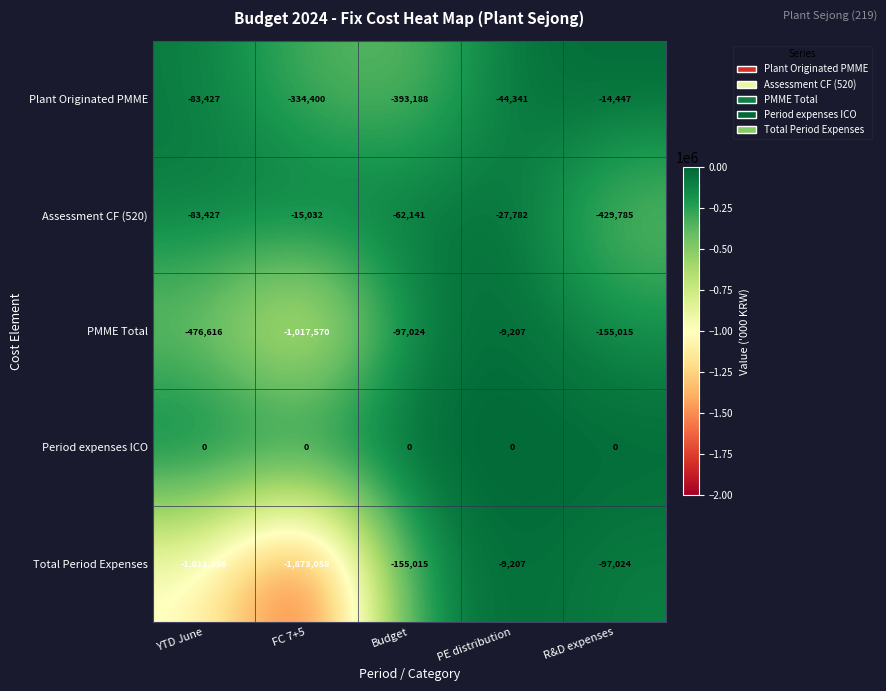

Reading right to left, what are all the values shown in this chart?

Plant Originated PMME: R&D expenses=-14447	PE distribution=-44341	Budget=-393188	FC 7+5=-334400	YTD June=-83427
Assessment CF (520): R&D expenses=-429785	PE distribution=-27782	Budget=-62141	FC 7+5=-15032	YTD June=-83427
PMME Total: R&D expenses=-155015	PE distribution=-9207	Budget=-97024	FC 7+5=-1017570	YTD June=-476616
Period expenses ICO: R&D expenses=0	PE distribution=0	Budget=0	FC 7+5=0	YTD June=0
Total Period Expenses: R&D expenses=-97024	PE distribution=-9207	Budget=-155015	FC 7+5=-1873058	YTD June=-1011356